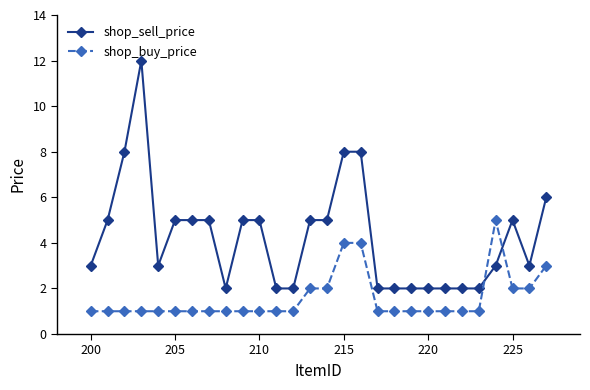

Which series has the largest total across all categories?

shop_sell_price